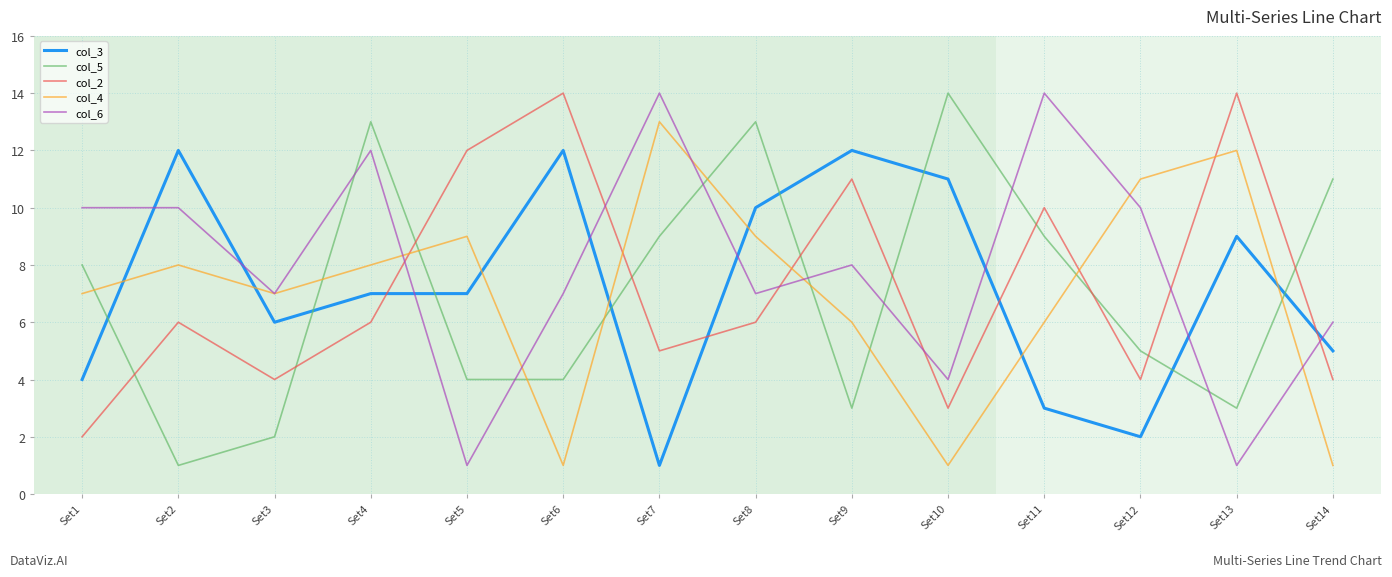

Reading left to right, list all the values displayed in this chart.

col_3: Set1=4	Set2=12	Set3=6	Set4=7	Set5=7	Set6=12	Set7=1	Set8=10	Set9=12	Set10=11	Set11=3	Set12=2	Set13=9	Set14=5
col_5: Set1=8	Set2=1	Set3=2	Set4=13	Set5=4	Set6=4	Set7=9	Set8=13	Set9=3	Set10=14	Set11=9	Set12=5	Set13=3	Set14=11
col_2: Set1=2	Set2=6	Set3=4	Set4=6	Set5=12	Set6=14	Set7=5	Set8=6	Set9=11	Set10=3	Set11=10	Set12=4	Set13=14	Set14=4
col_4: Set1=7	Set2=8	Set3=7	Set4=8	Set5=9	Set6=1	Set7=13	Set8=9	Set9=6	Set10=1	Set11=6	Set12=11	Set13=12	Set14=1
col_6: Set1=10	Set2=10	Set3=7	Set4=12	Set5=1	Set6=7	Set7=14	Set8=7	Set9=8	Set10=4	Set11=14	Set12=10	Set13=1	Set14=6